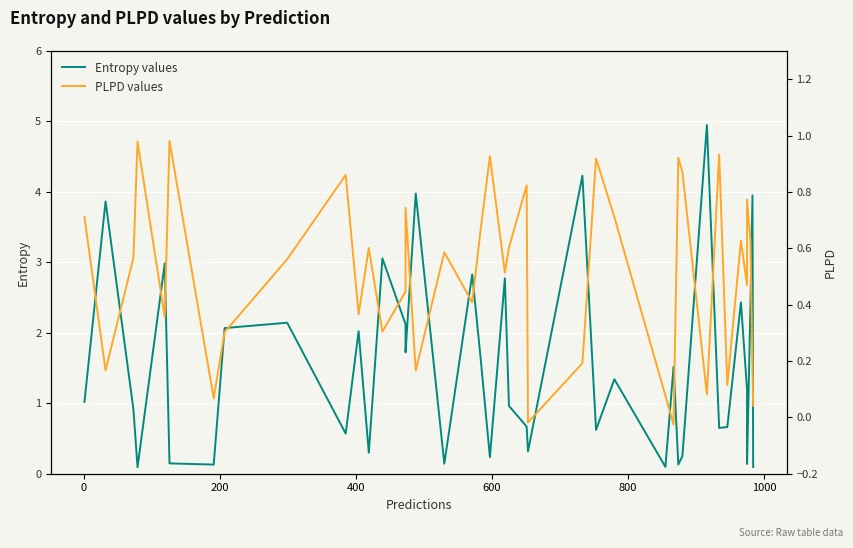

What is the highest value of the Entropy values series?

4.9